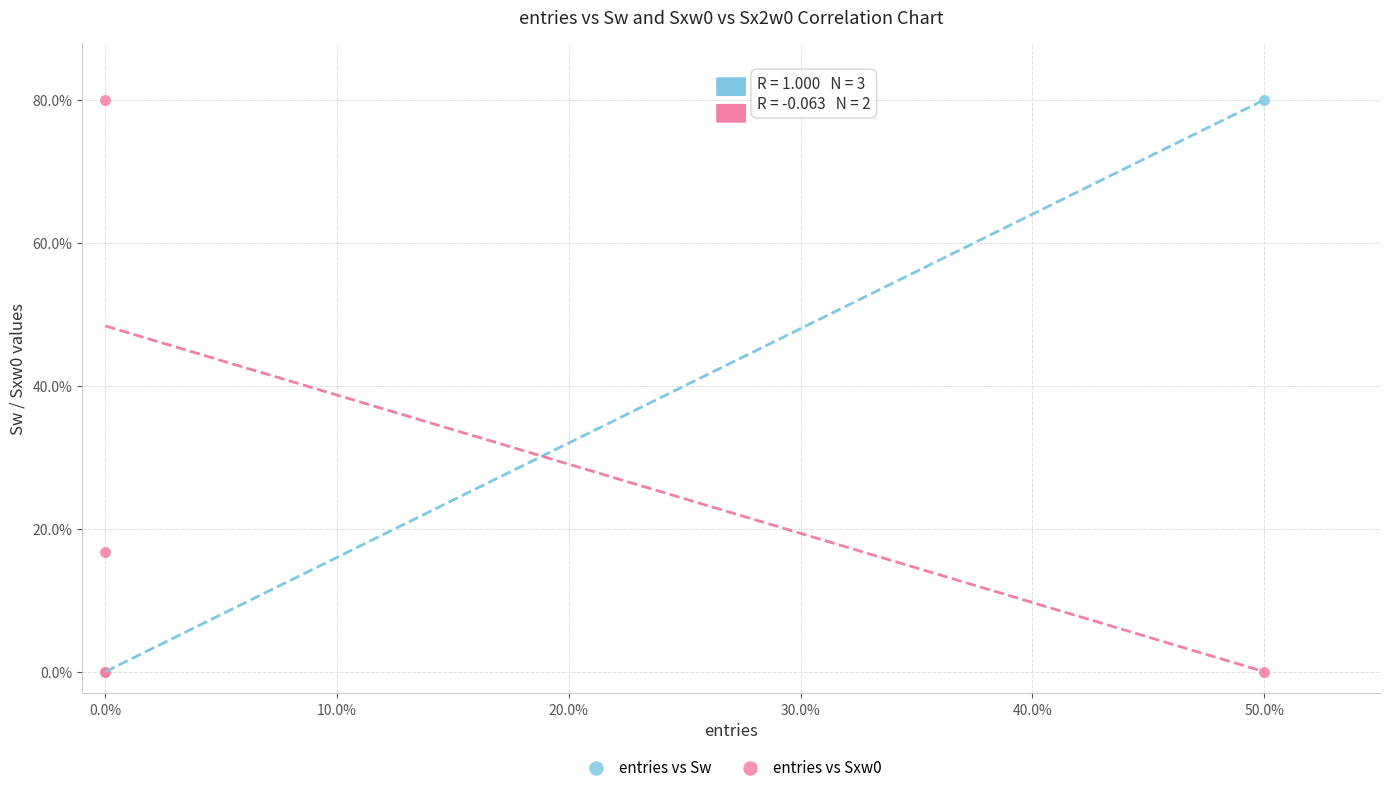

Across all series, what Y value is closest to 40?

16.7